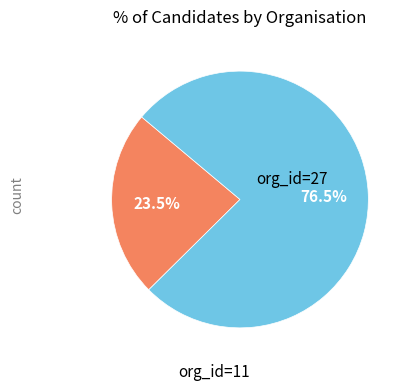

Rank the categories by value from lowest to highest.

org_id=11, org_id=27